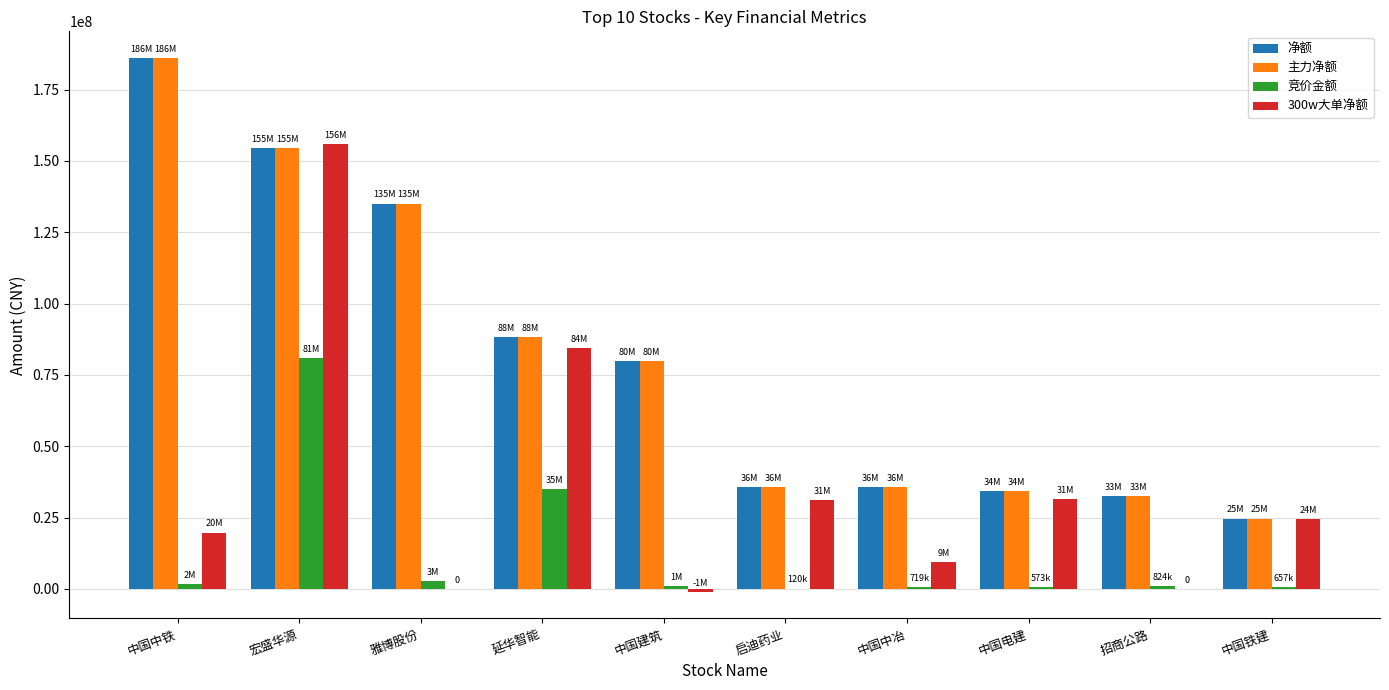

Is it true that 300w大单净额 equals 11265315 at 中国中铁?

False